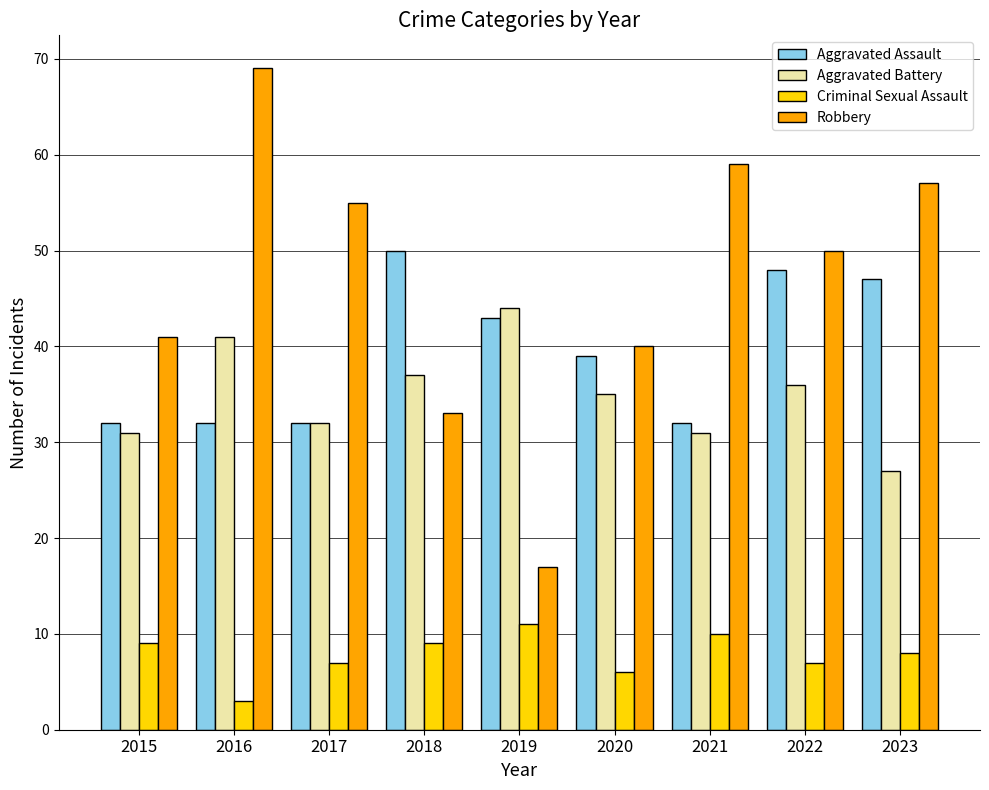

At which label does Aggravated Assault reach its peak?

2018